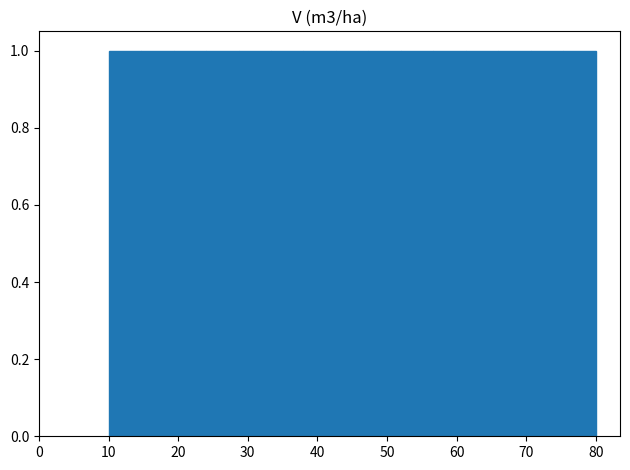

Reading left to right, transcribe this chart: for each bar, give the range it covers on the x-axis and its height. Neither the bar edges nor the heights are printed on the chart, so give them approximately, as read against the axes.

10 to 15: 1
15 to 19: 1
19 to 24: 1
24 to 29: 1
29 to 33: 1
33 to 38: 1
38 to 43: 1
43 to 47: 1
47 to 52: 1
52 to 57: 1
57 to 61: 1
61 to 66: 1
66 to 71: 1
71 to 75: 1
75 to 80: 1